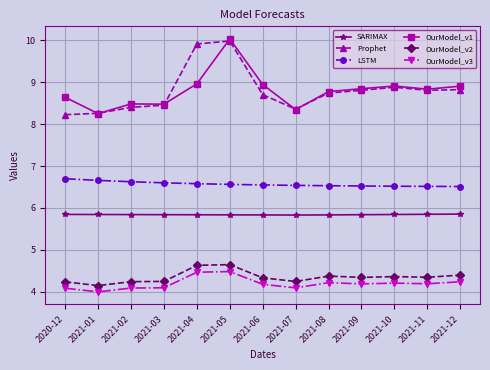

True or false: OurModel_v1 and OurModel_v3 cross at least once.

False